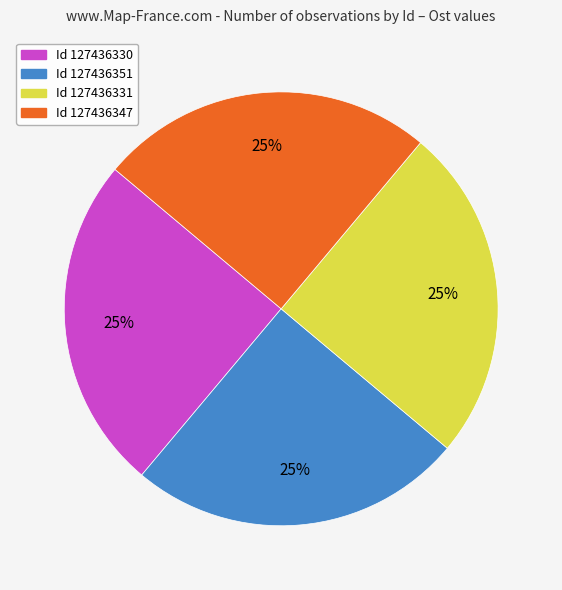

How many segments does this pie chart have?

4